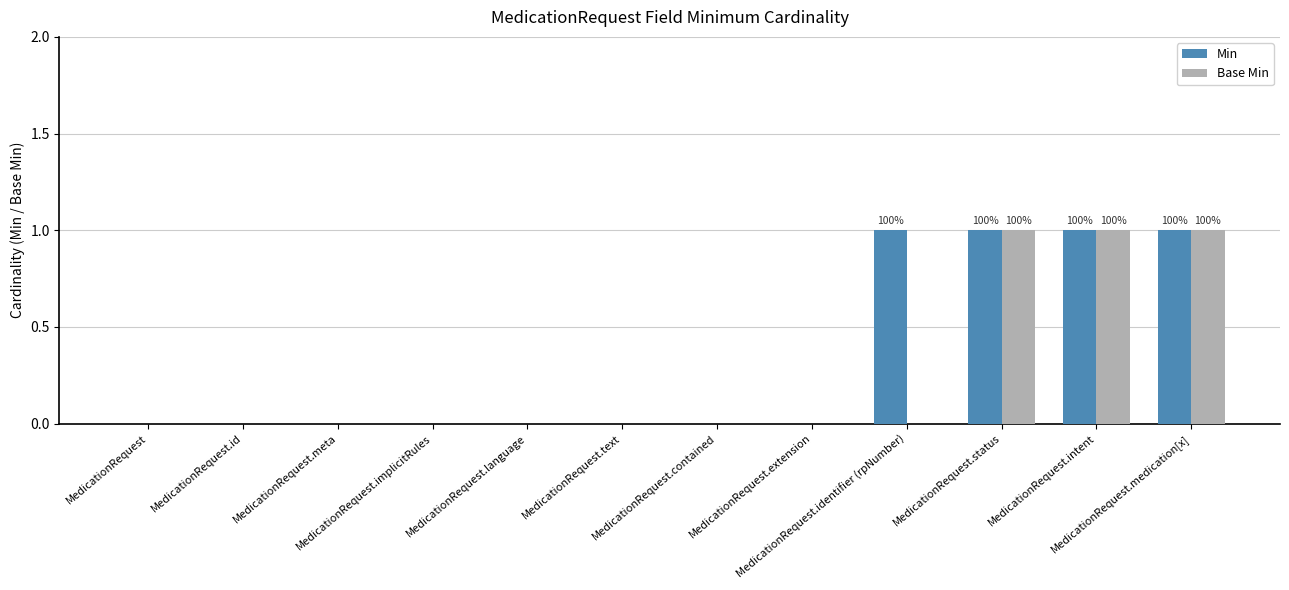

Does the chart contain stacked bars?

No